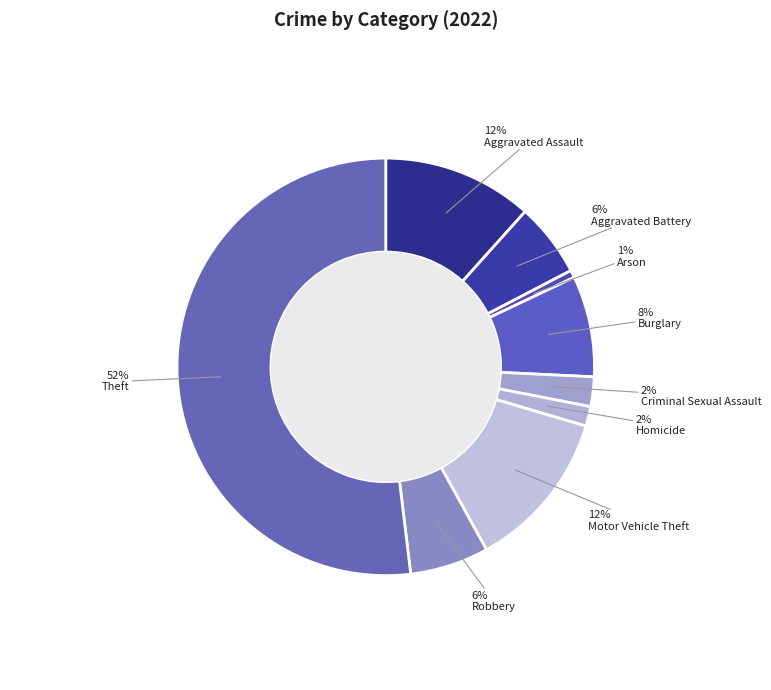

Combined, do Burglary and Motor Vehicle Theft account for over 50%?

No